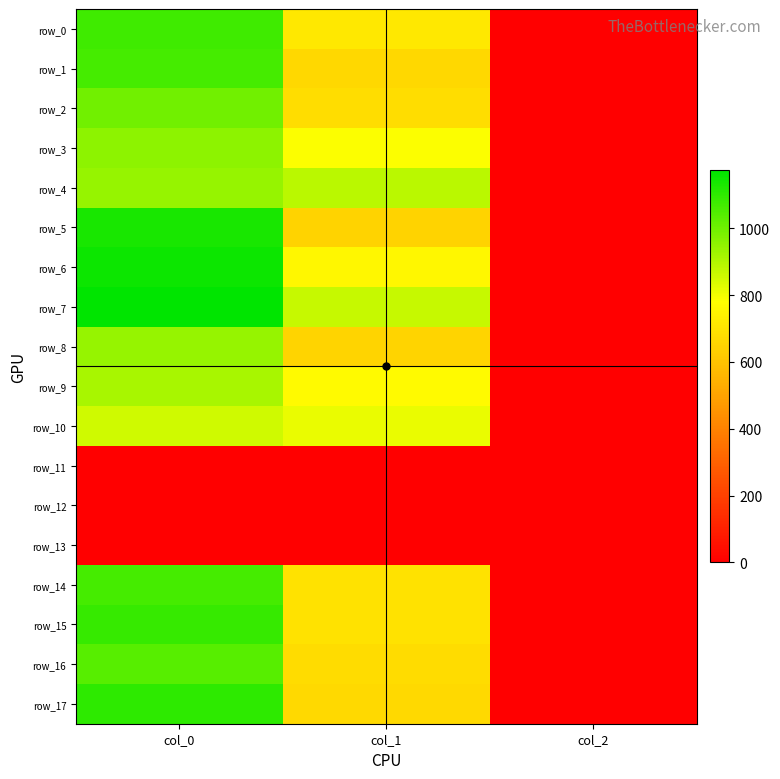

Rank the categories by row_8 value from highest to lowest.

col_0, col_1, col_2